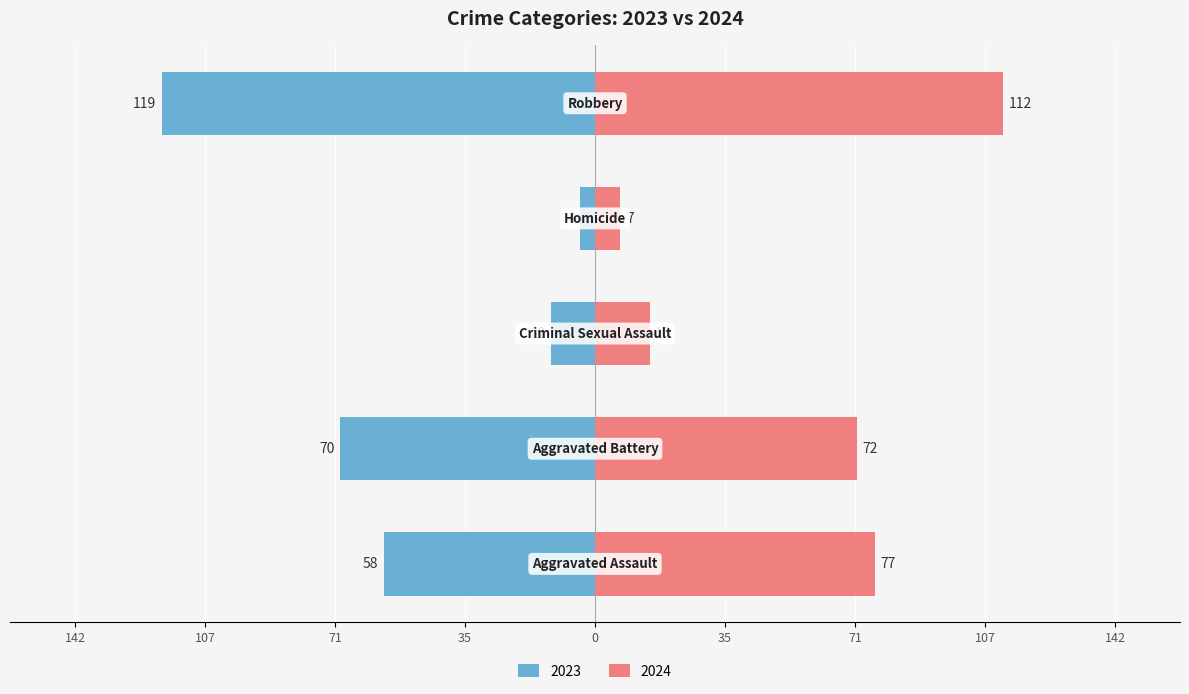

What is the change in value from Aggravated Battery to Criminal Sexual Assault?

-57